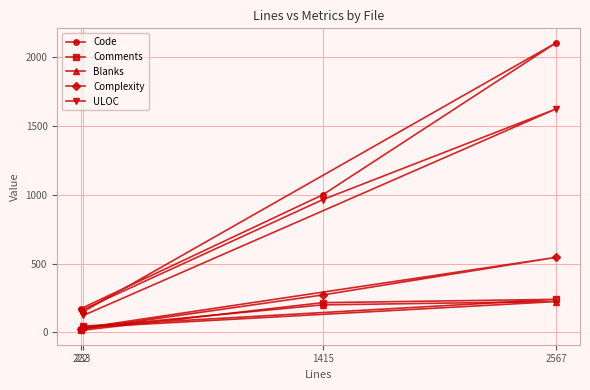

At which category does the chart reach its minimum across all series?

222